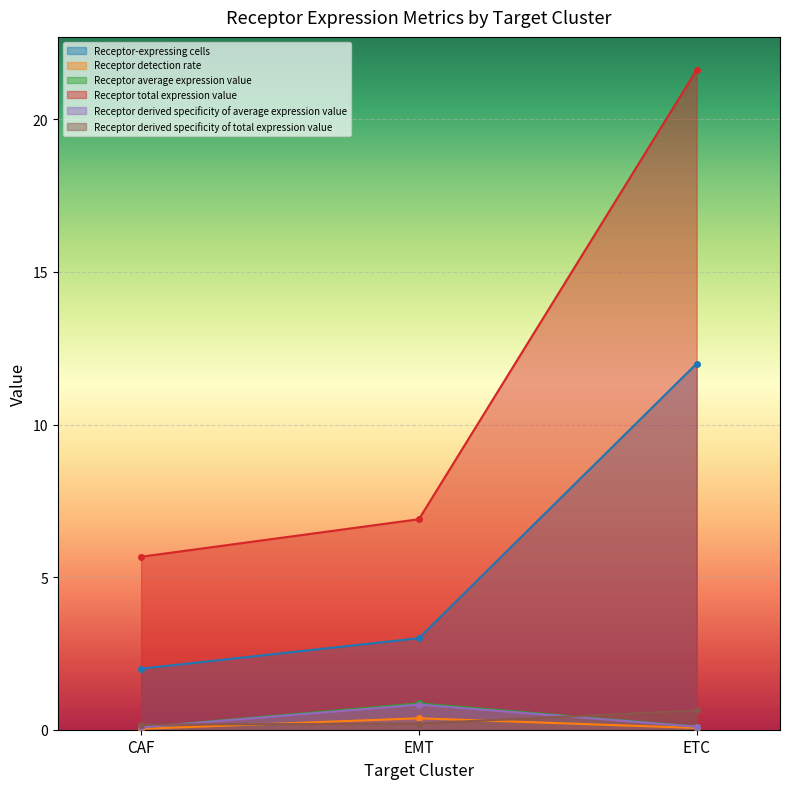

How many Receptor derived specificity of average expression value values are between 0 and 1?

3